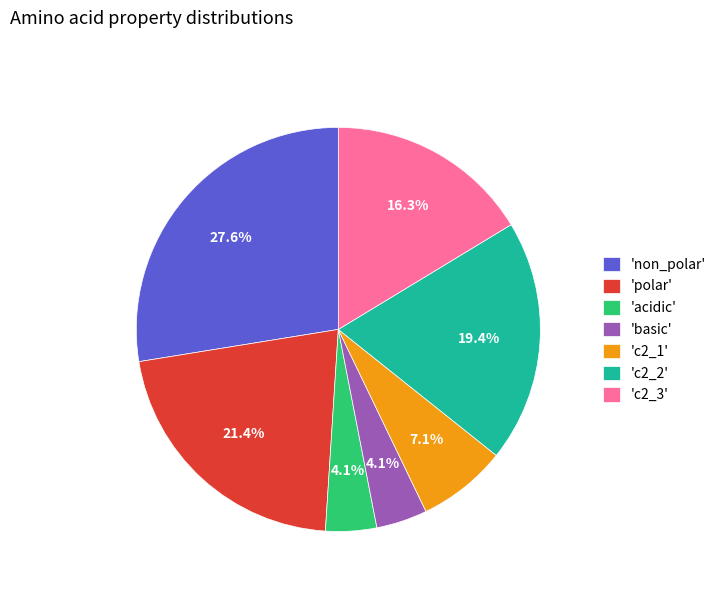

Is the sum of 'basic' and 'acidic' greater than half?

No